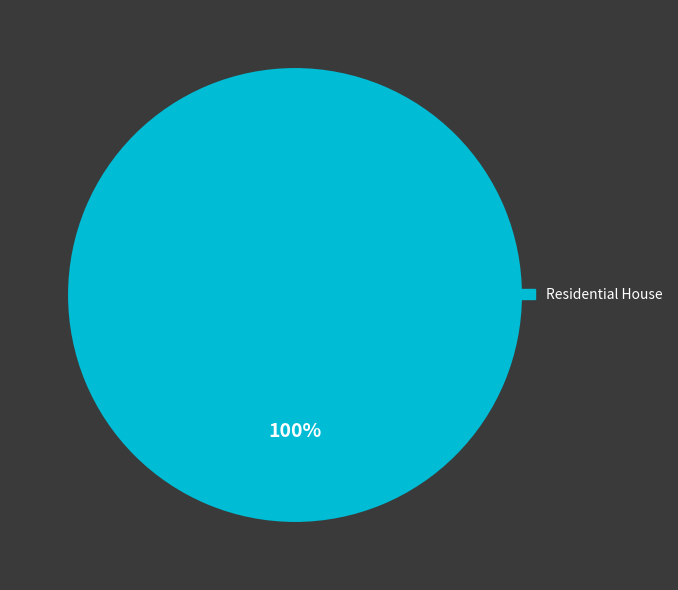

Does Residential House account for over 50% of the chart?

Yes